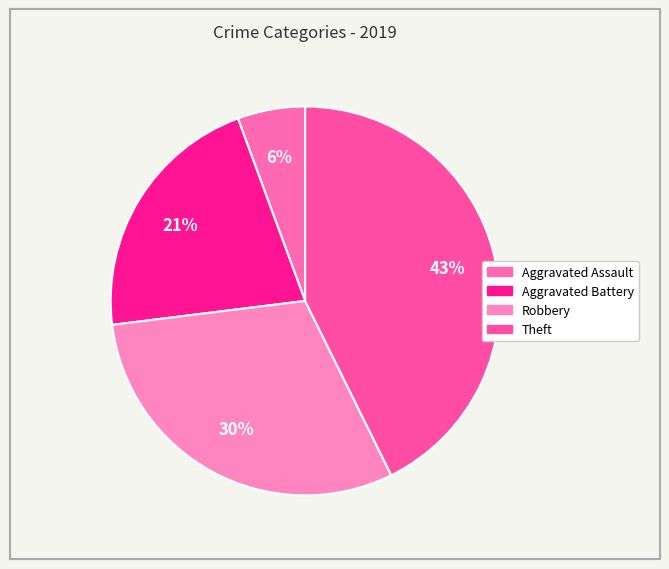

How many slices are in this pie chart?

4